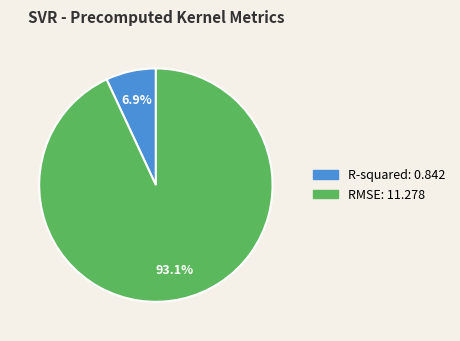

How much of the chart is everything except R-squared?

93.1%